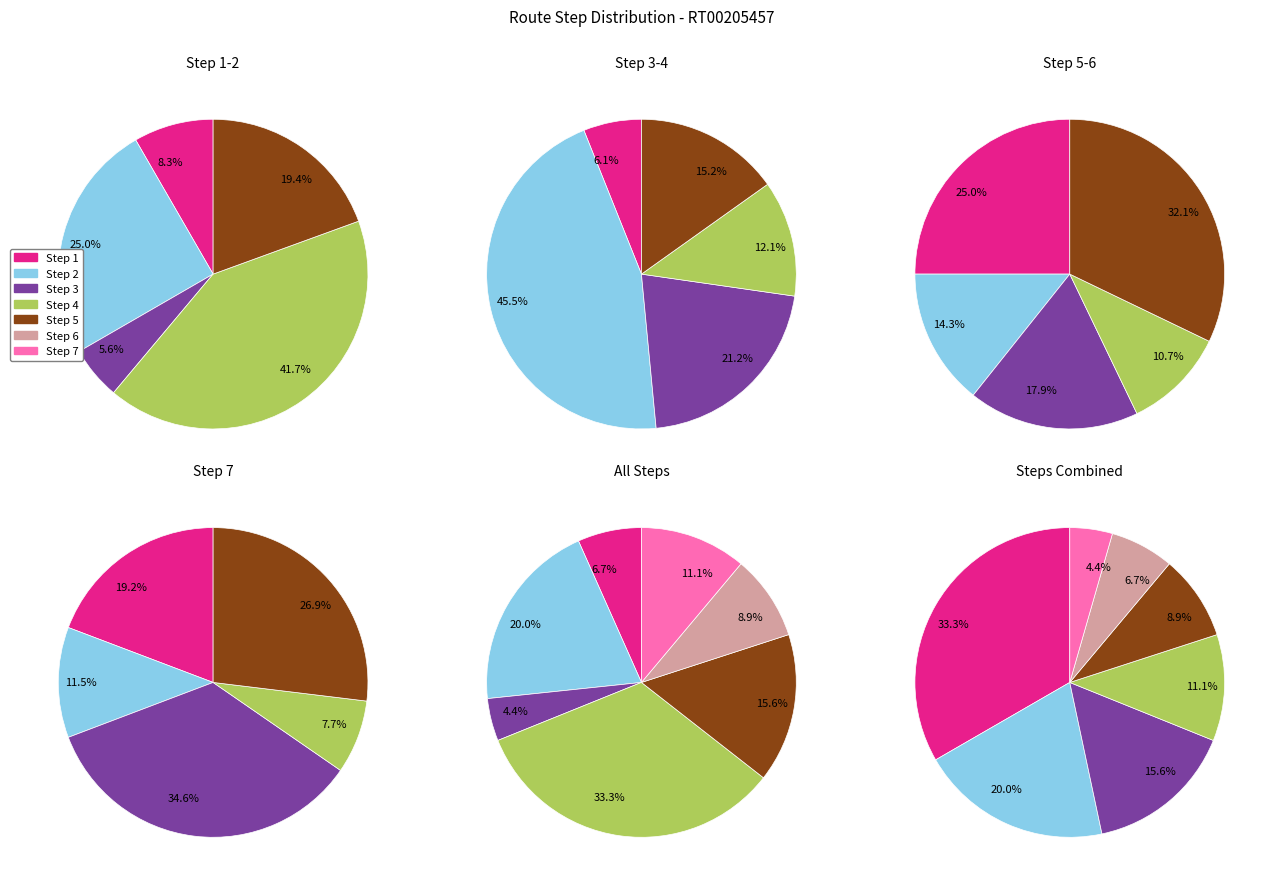

Is the sum of Step 7 and Step 1 greater than half?

No